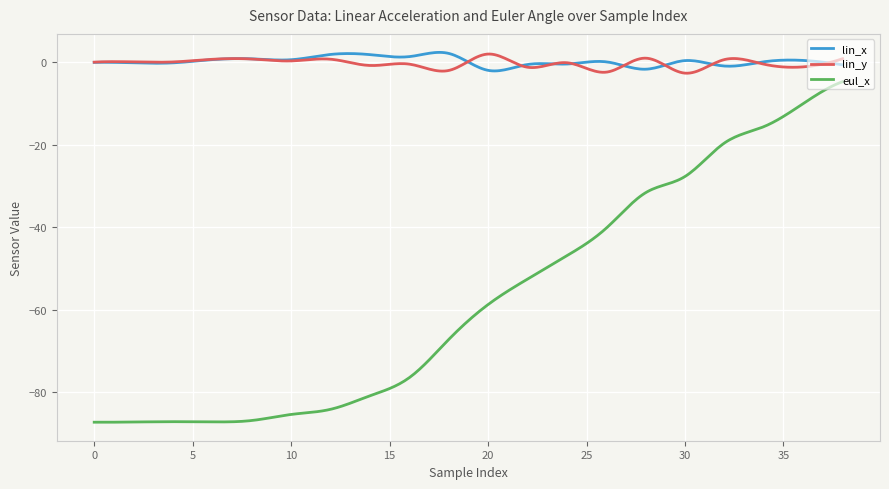

True or false: eul_x and lin_y cross at least once.

False